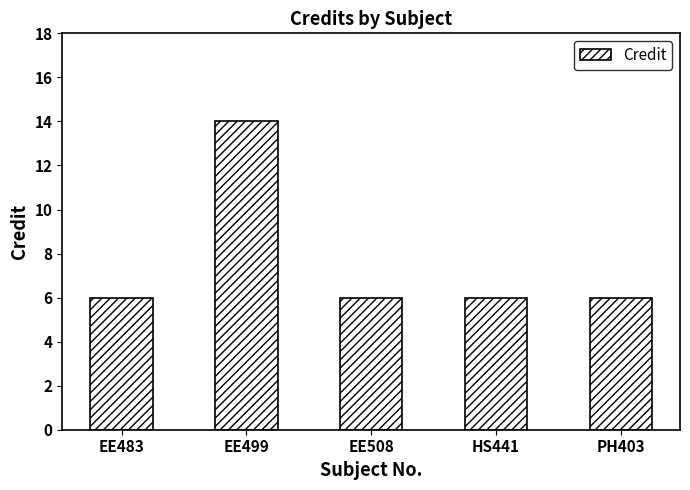

Reading right to left, what are all the values shown in this chart?

PH403=6	HS441=6	EE508=6	EE499=14	EE483=6